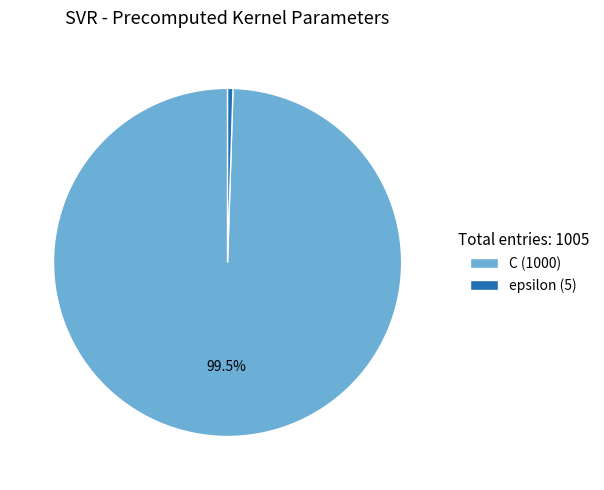

What is the smallest slice in the pie chart?

epsilon